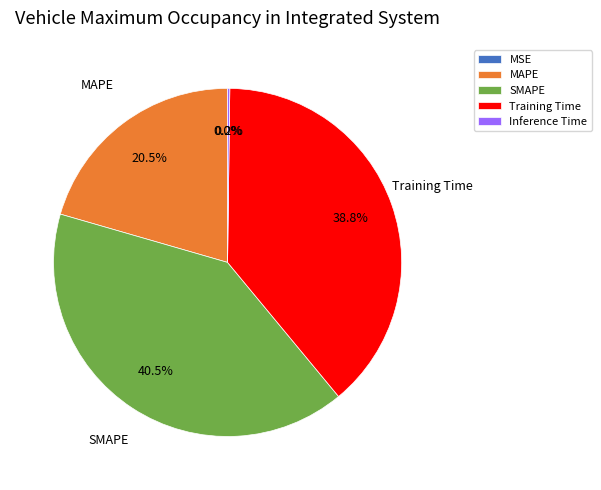

To the nearest percent, what is the average slice percentage?

20%